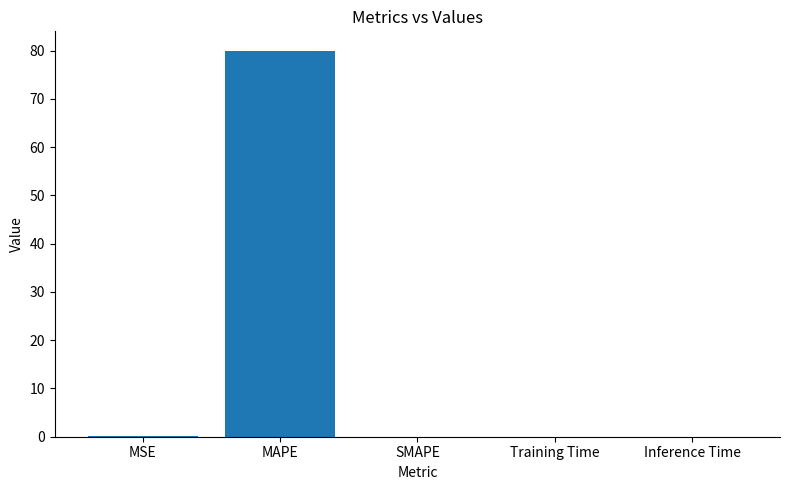

Between Training Time and MAPE, which is larger?

MAPE